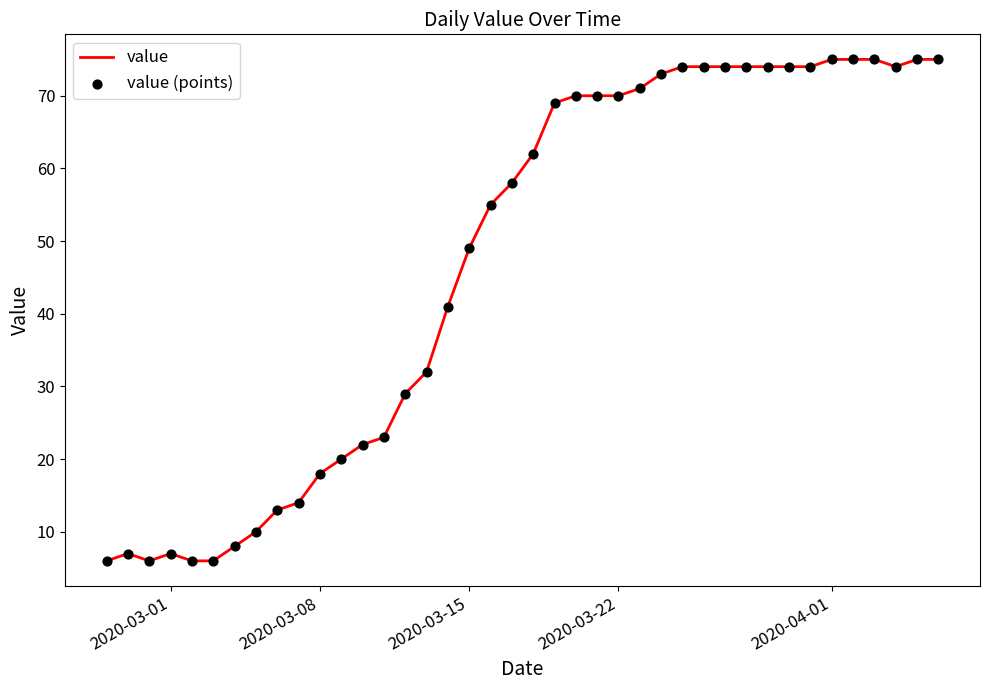

What is the difference between the maximum and minimum values?

69